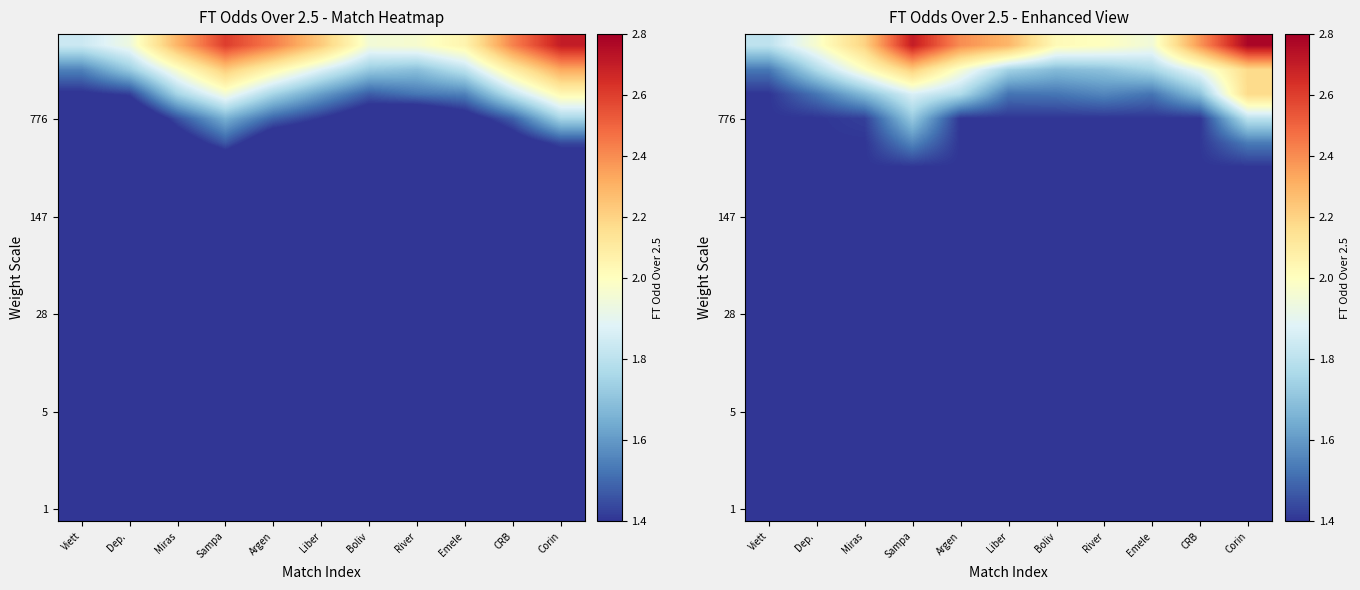

What is the difference between the highest and lowest values at Boliv?

0.6